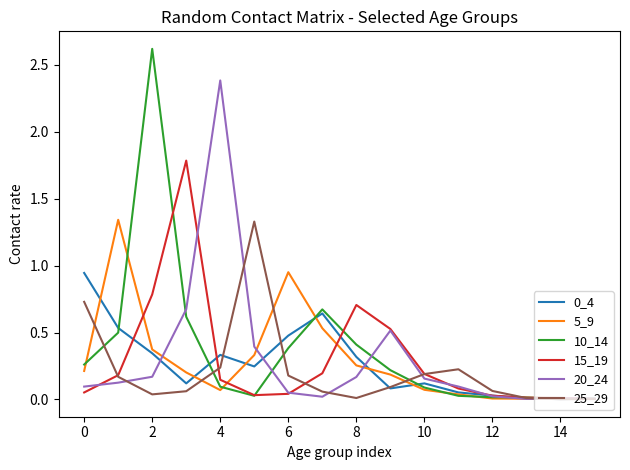

Which series has the widest spread of values?

10_14